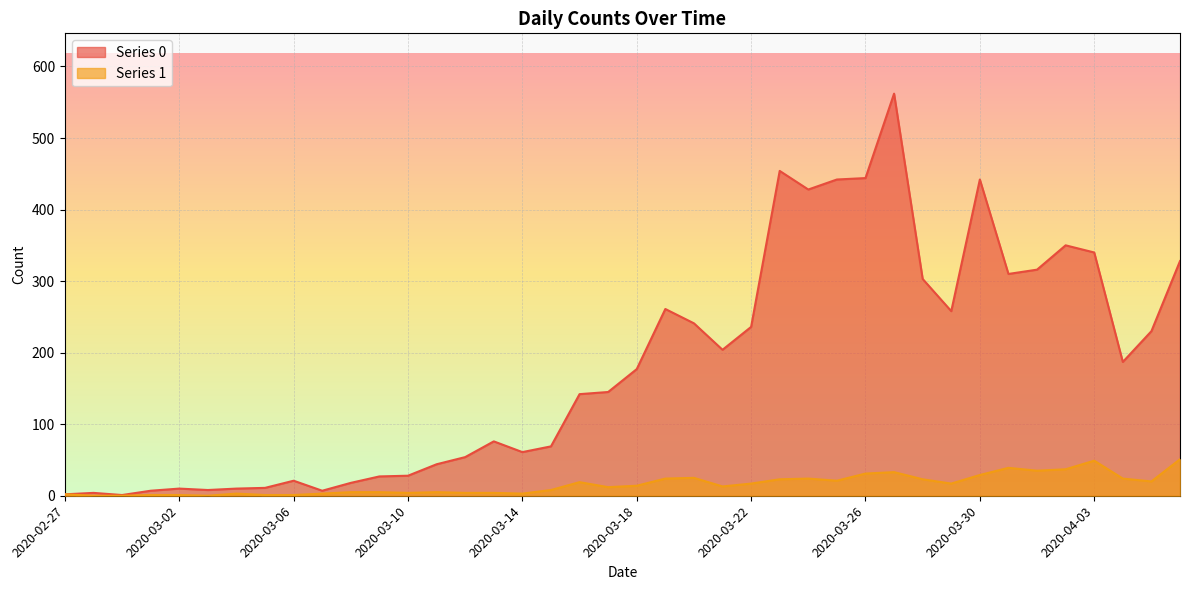

How many data points in Series 0 are above 177?

19